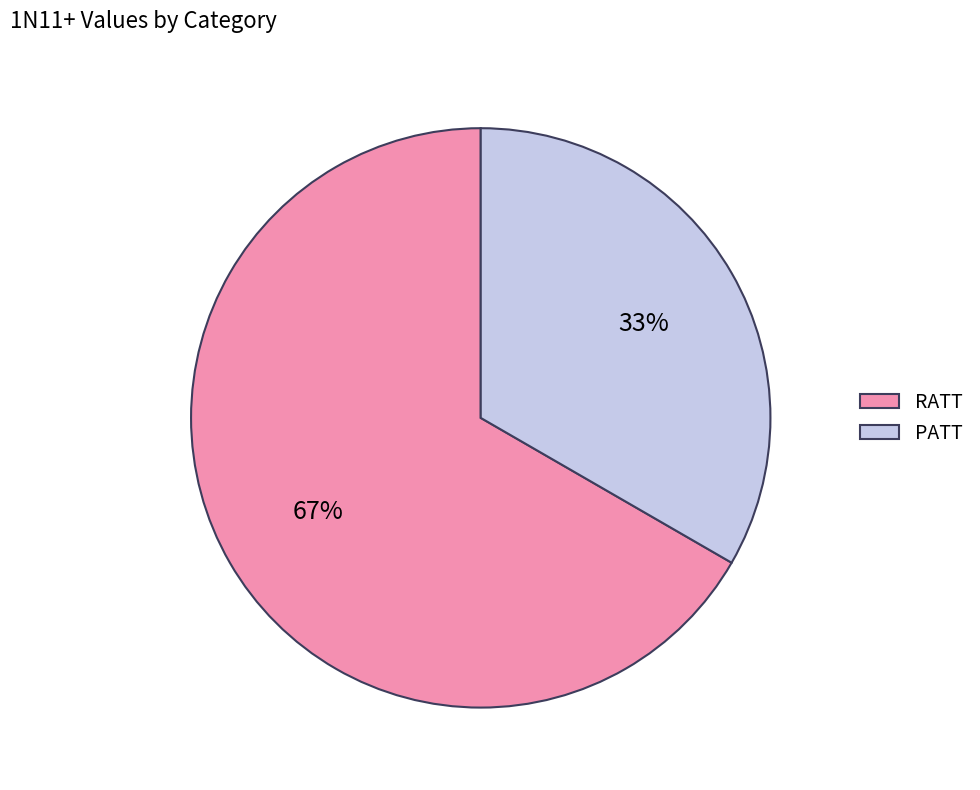

Approximately how many times larger is the value at RATT compared to PATT?

2.0